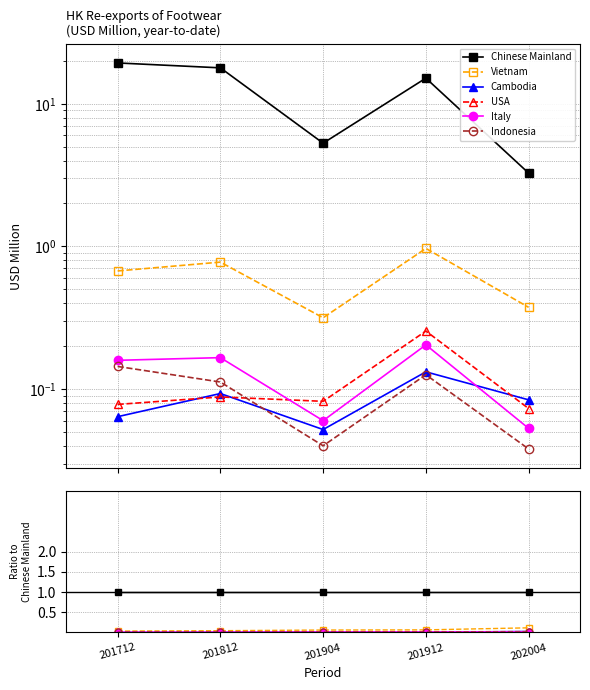

The value of Indonesia at 201712 is 0.0. True or false?

False